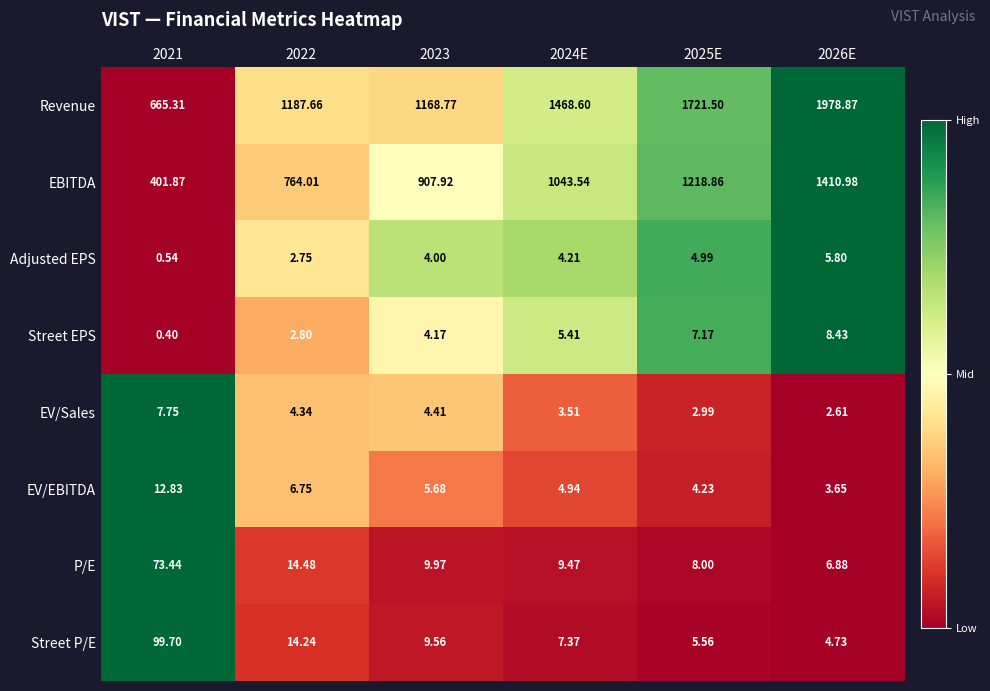

At which category is the sum across all series the highest?

2026E